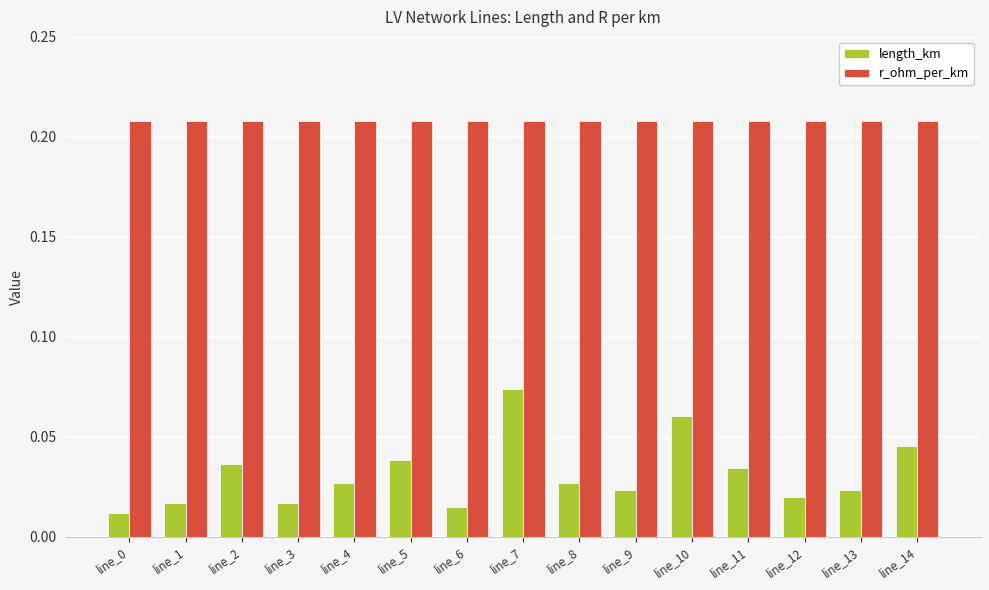

List the series in order of their overall mean, lowest first.

length_km, r_ohm_per_km